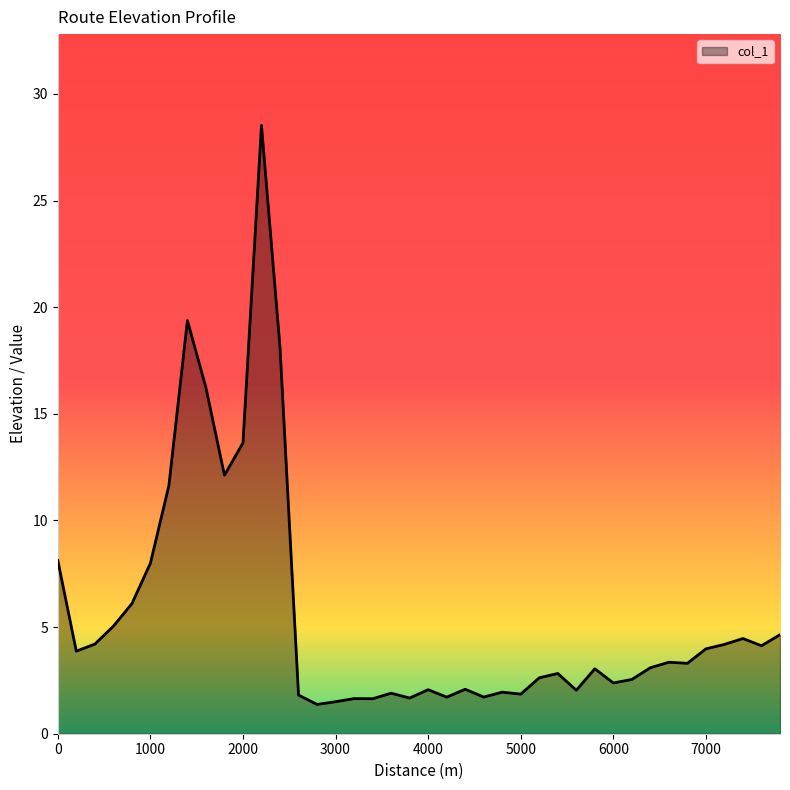

What is the smallest value displayed?

1.4